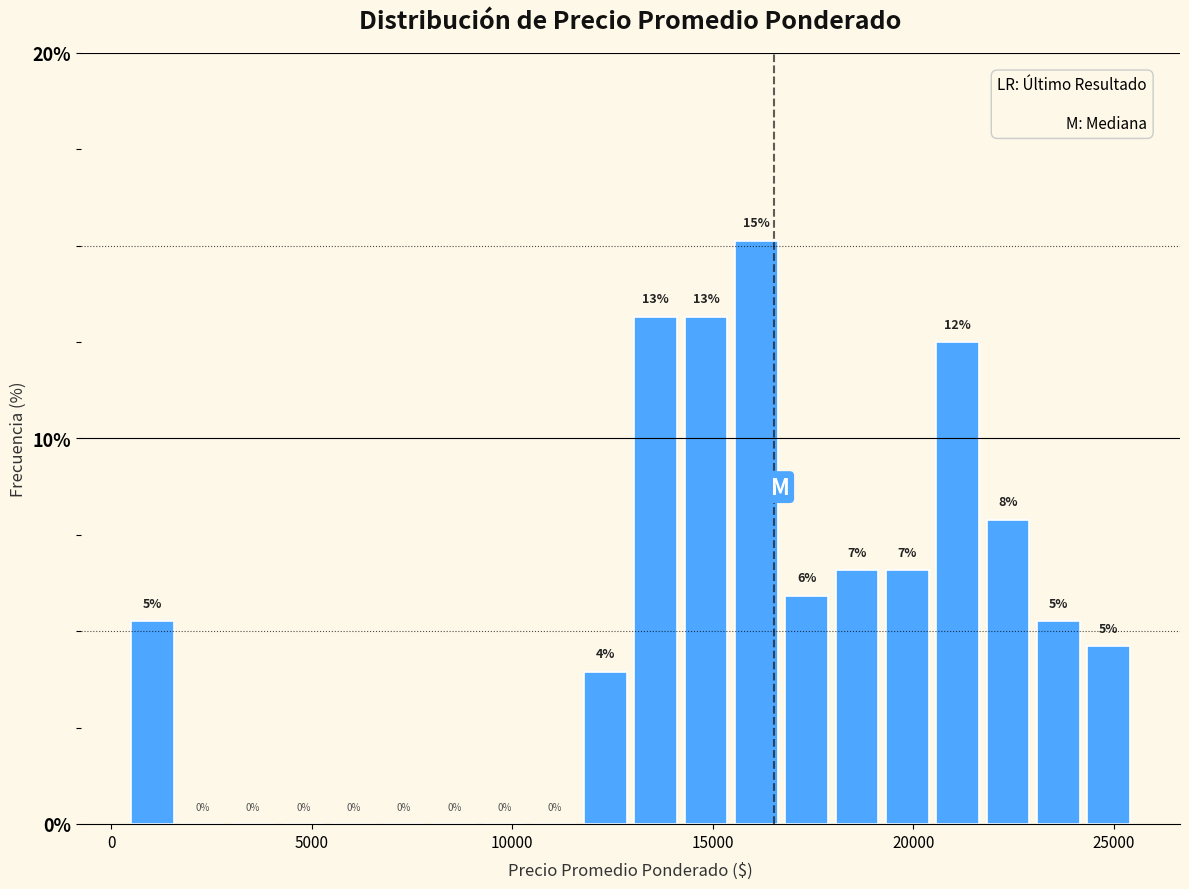

Around what value on the x-axis is the tallest bar? Give the approximate position of its centre, as read against the axis.

16000